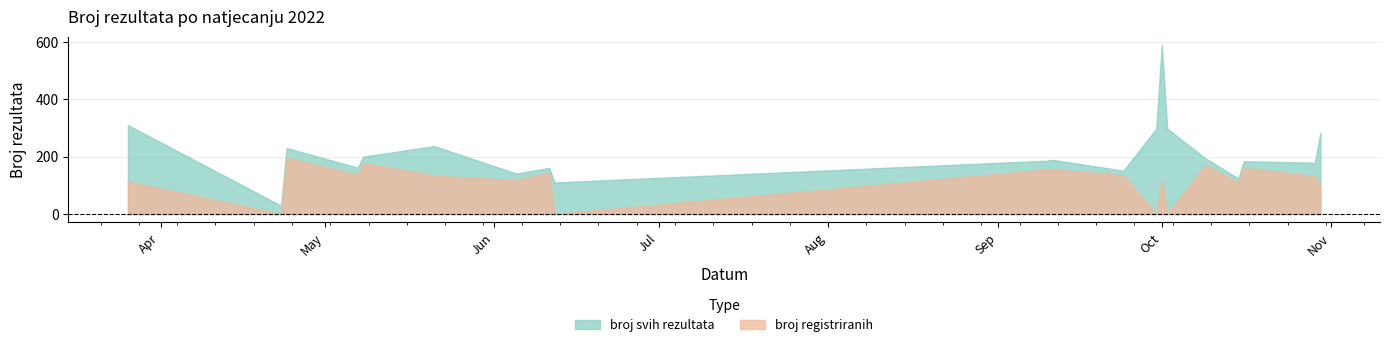

Which series changed the most between 2022-05-21 and 2022-10-01?

broj registriranih